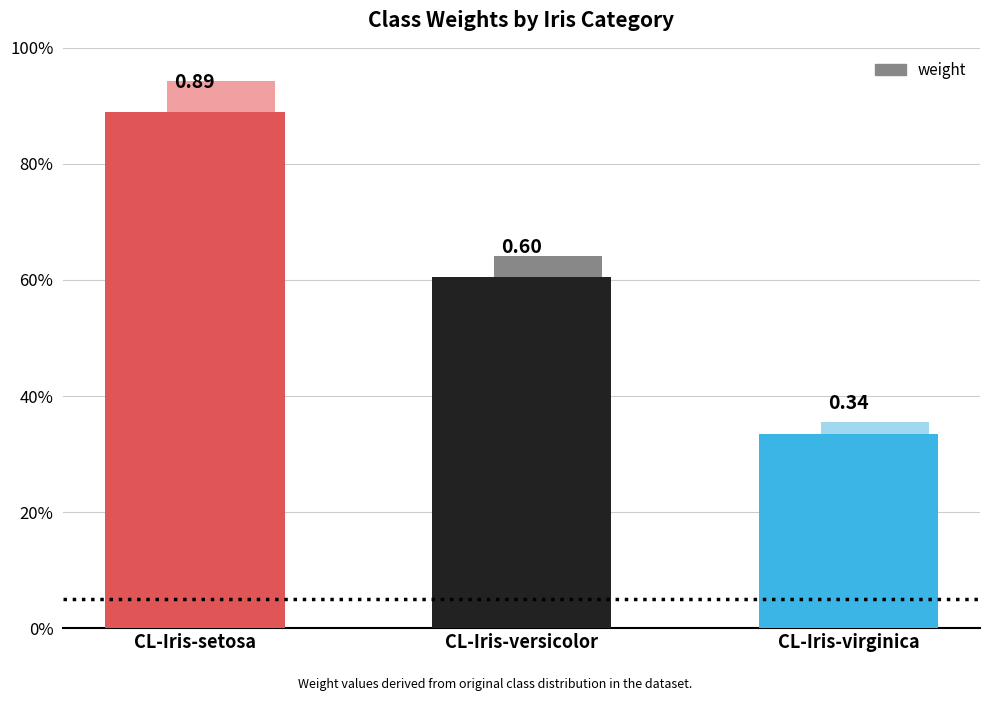

Is it true that the value at CL-Iris-versicolor is 1.1?

False